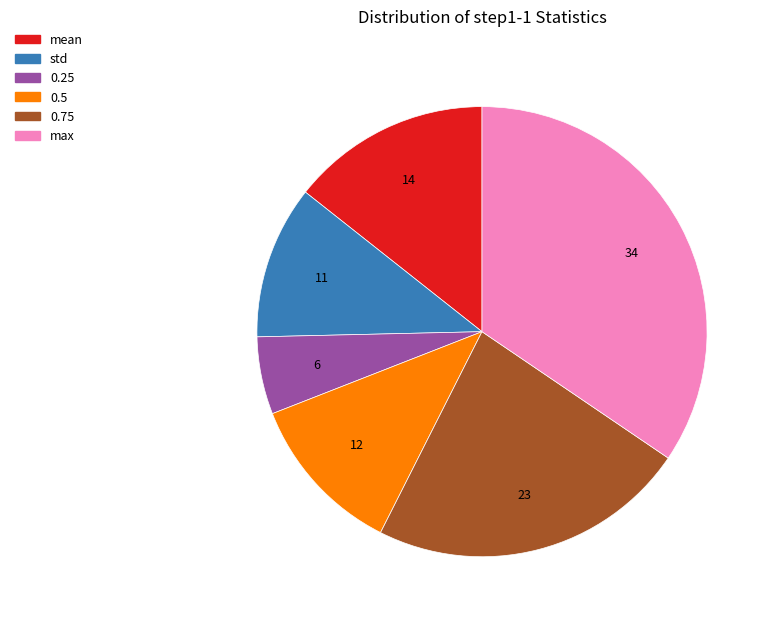

Does any single category account for the majority?

No